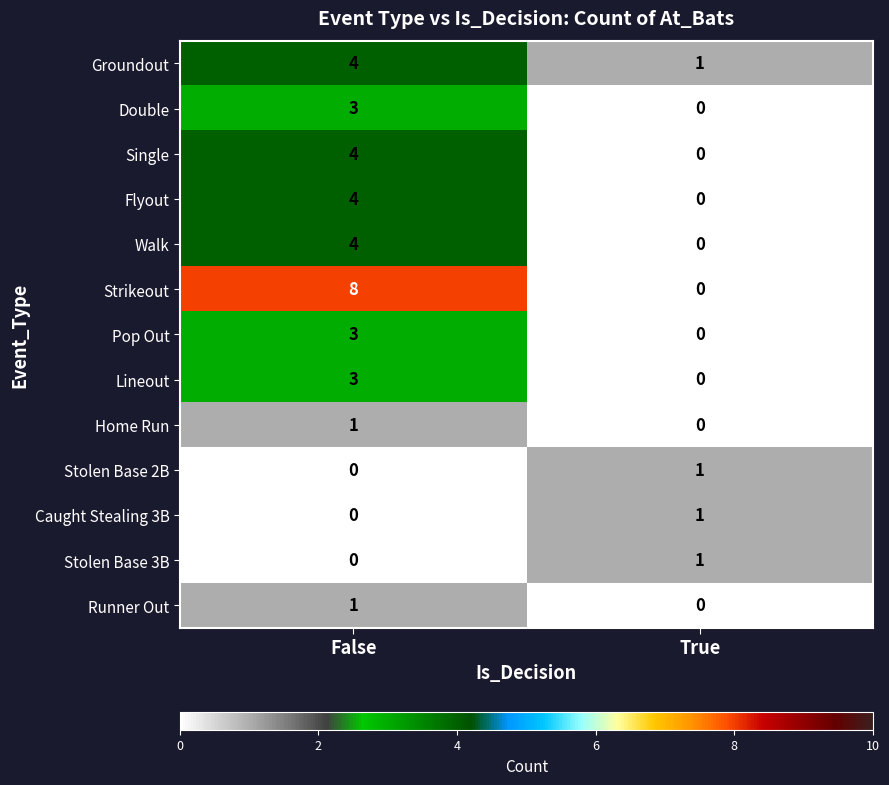

What is the spread (max minus min) of values at False?

8